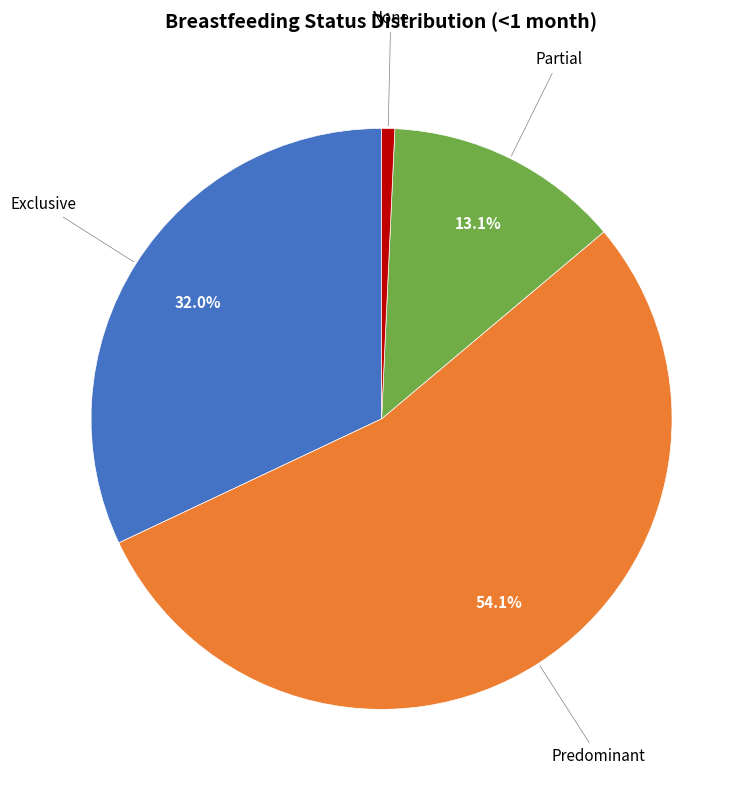

Is there a majority slice in this chart?

Yes